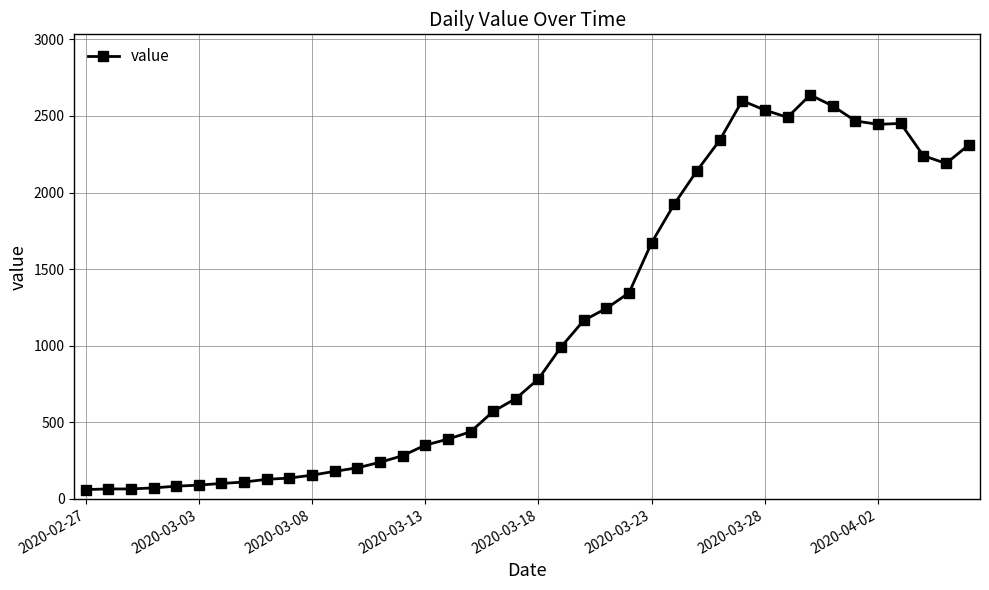

What is the sum of all values?

44917